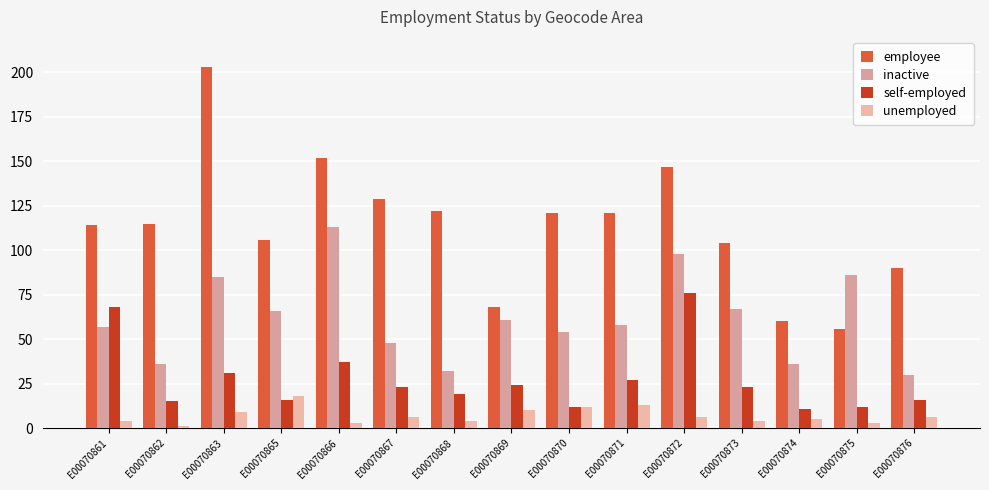

How many bars are there in total?

60